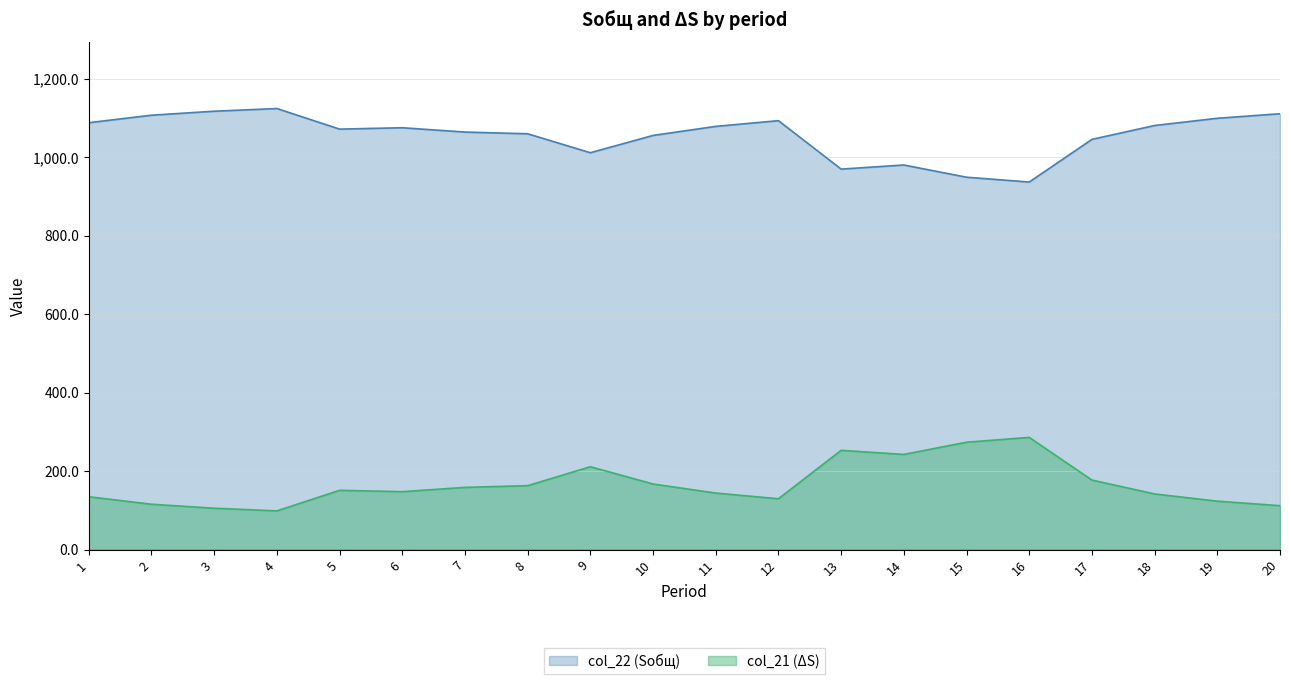

The col_22 series shows 150.9 at 5. True or false?

True